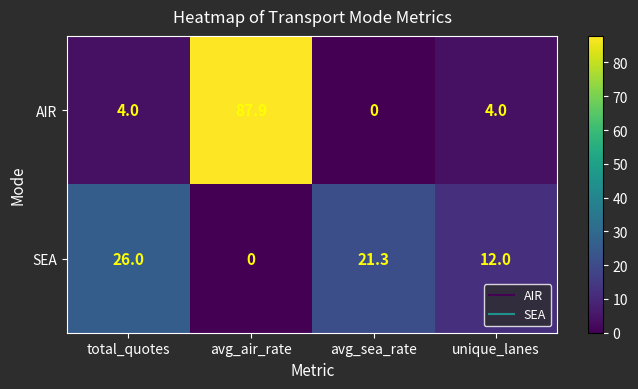

What is the difference between the AIR values at avg_air_rate and unique_lanes?

83.9